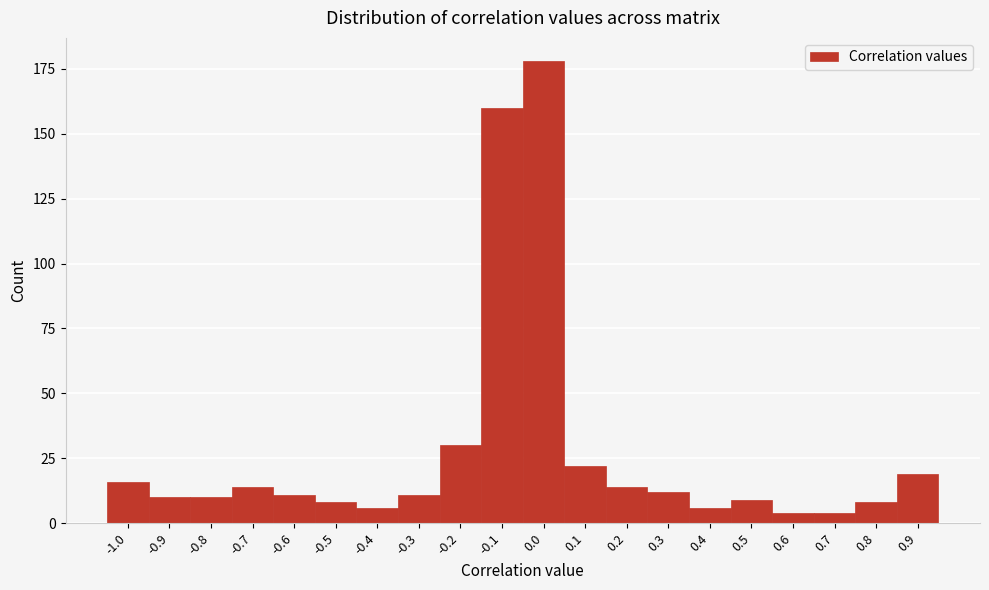

Reading left to right, what are all the values shown in this chart?

16	10	10	14	11	8	6	11	30	160	178	22	14	12	6	9	4	4	8	19